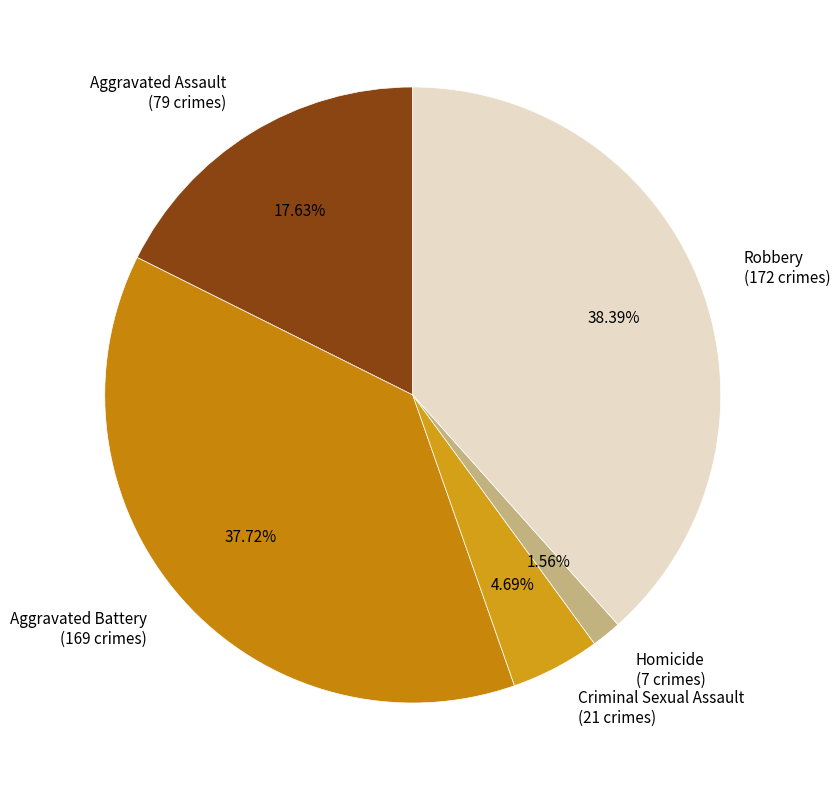

How much of the chart is everything except Aggravated Battery?

62.3%